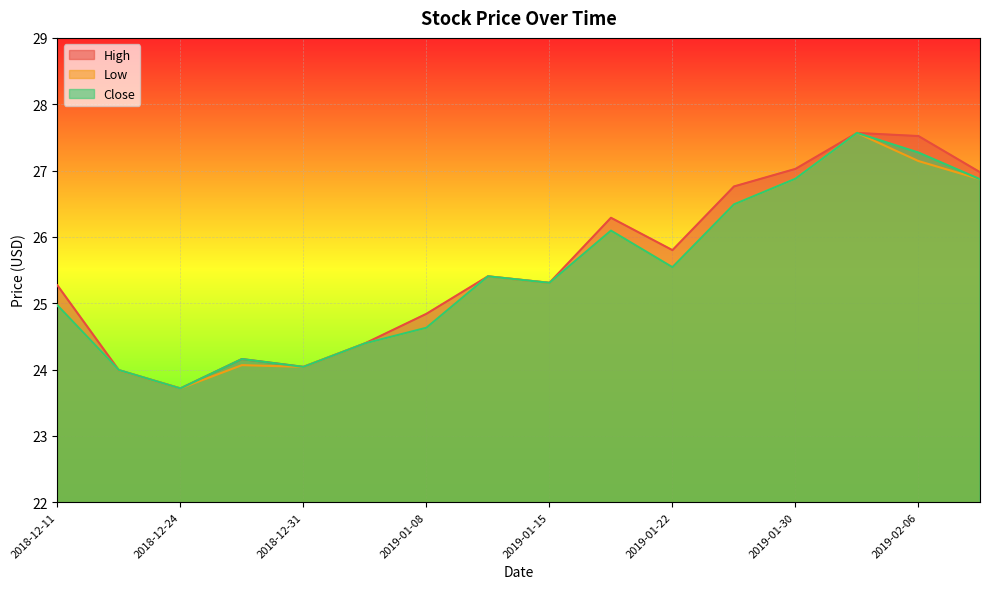

The value of High at 2019-01-22 is 13.4. True or false?

False